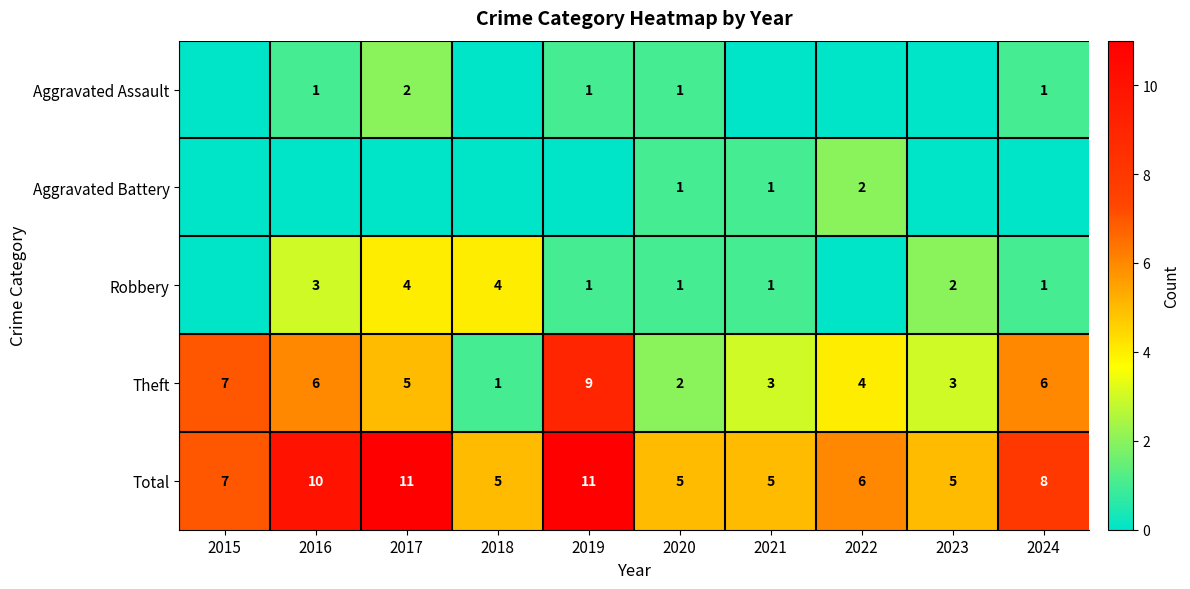

How many data points in Theft are less than 5?

5